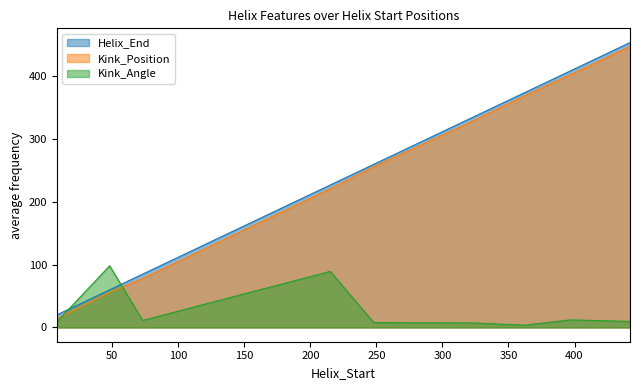

Is it true that Helix_End equals 227.0 at 215?

True